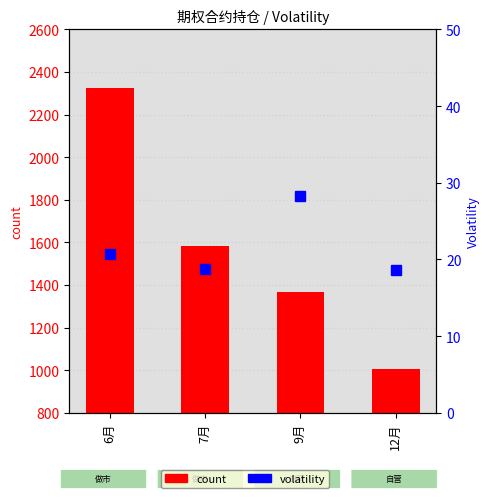

The value of volatility at 7月 is 18.8. True or false?

True